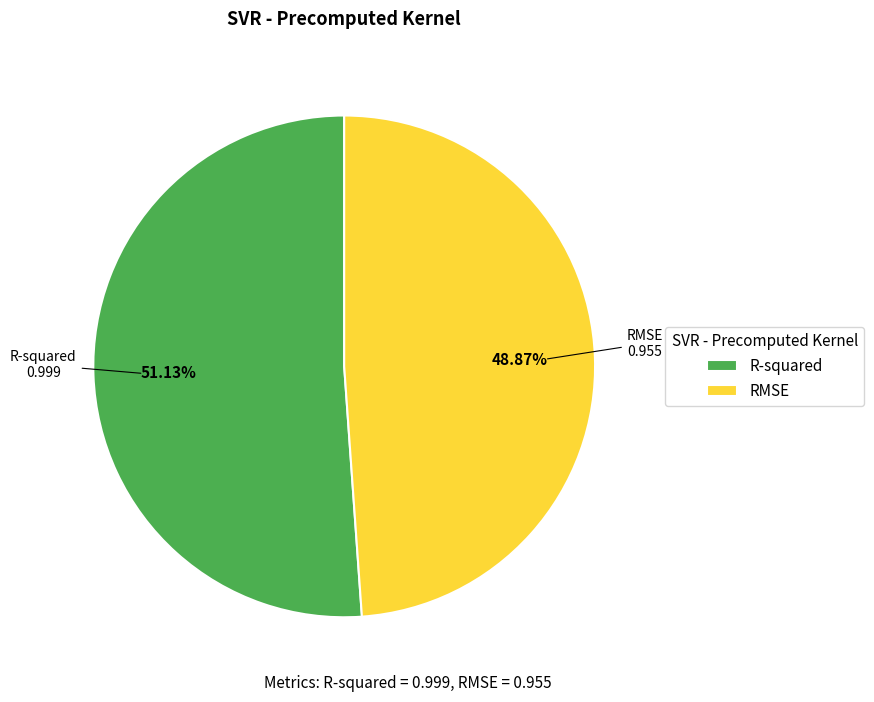

To the nearest percent, what is the difference between the R-squared and RMSE slice percentages?

2%